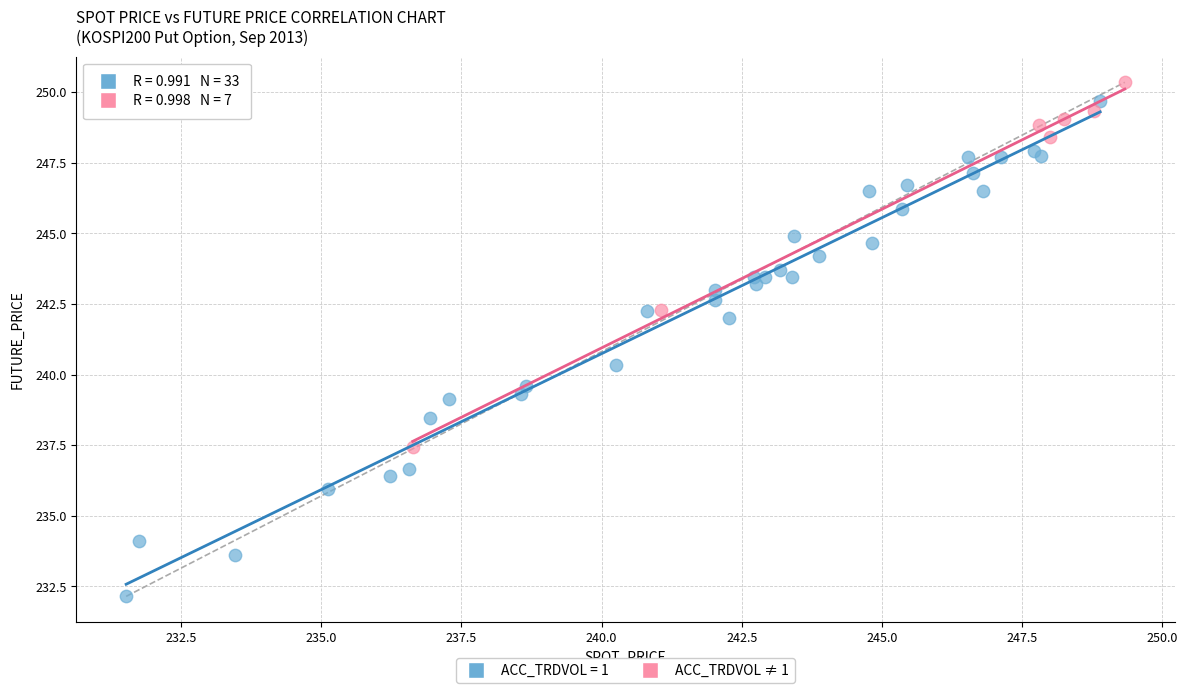

Which series has the largest Y range (max minus min)?

ACC_TRDVOL = 1